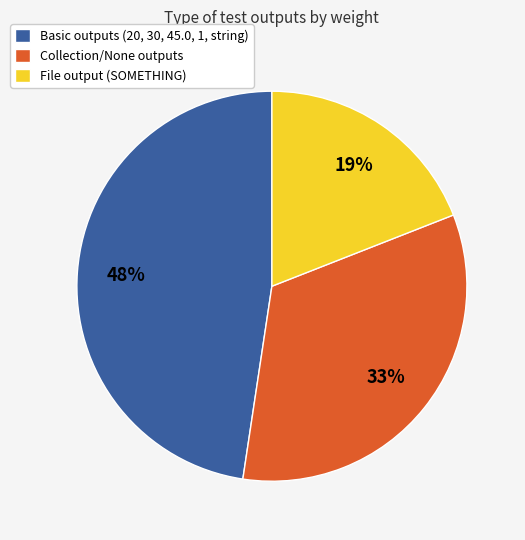

Combined, do File output (SOMETHING) and Collection/None outputs account for over 50%?

Yes